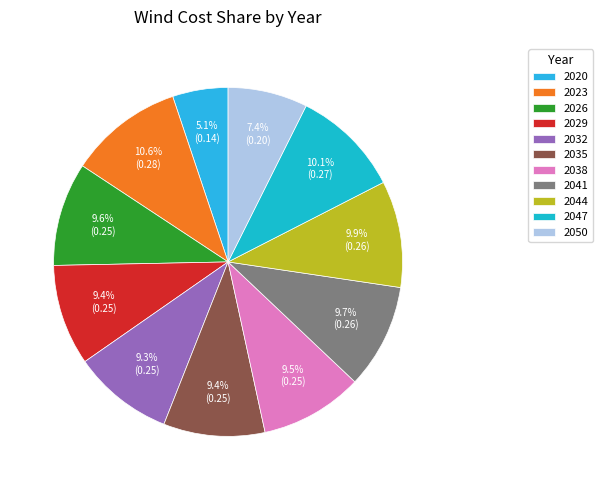

True or false: 2044 accounts for 10% of the total.

True